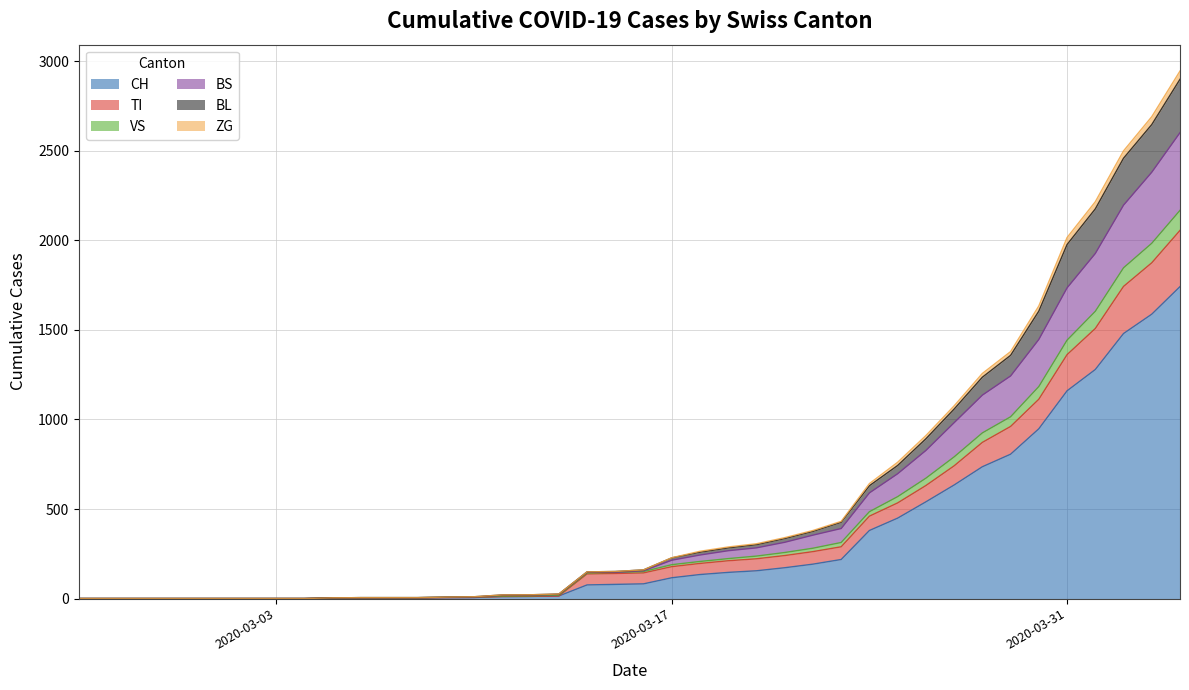

At which category does BS reach its first local valley?

2020-03-15